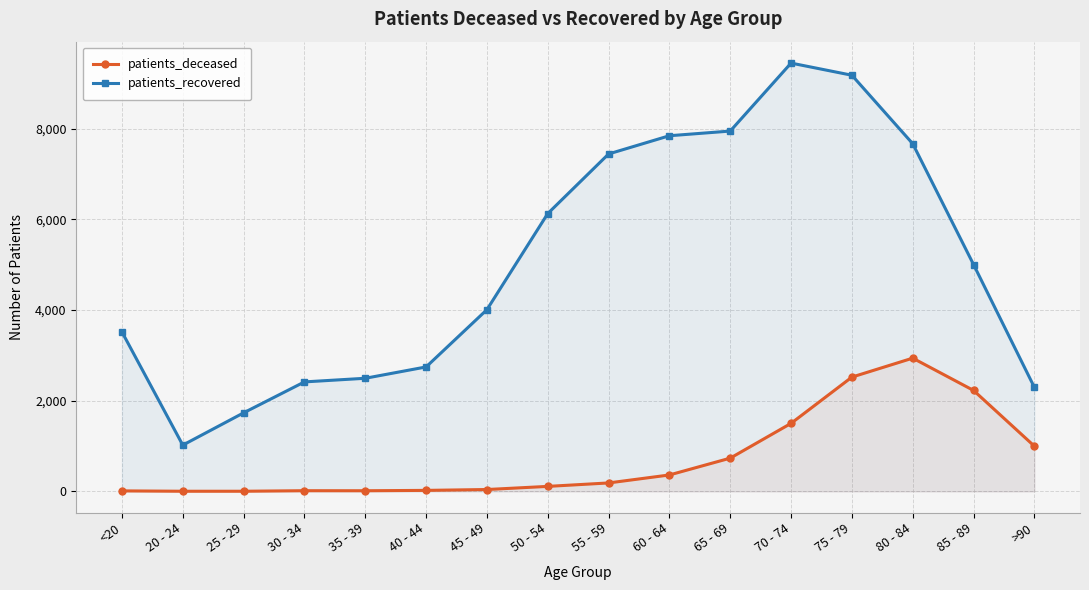

Is the value of patients_deceased at 35 - 39 greater than the value of patients_recovered at 25 - 29?

No